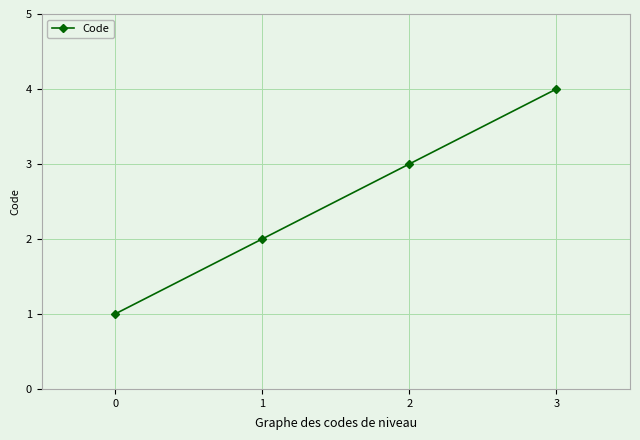

How many data points are less than 3?

2